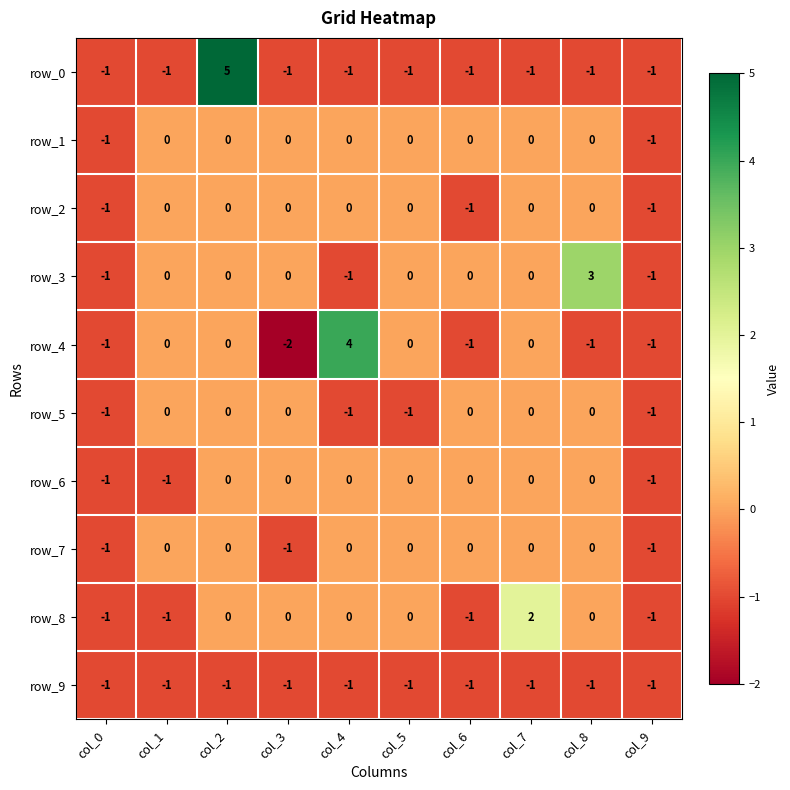

How many row_0 values are between -1 and 0?

9